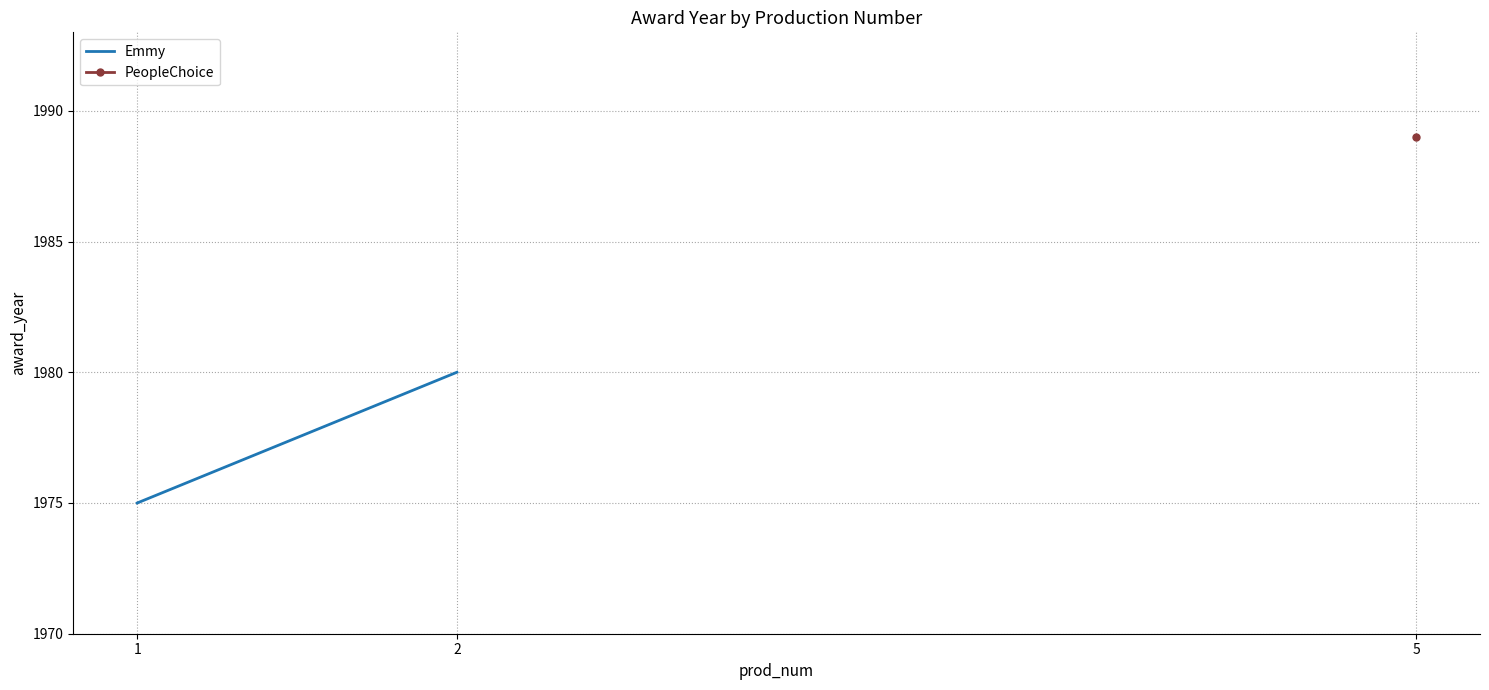

How many lines are shown in the chart?

1